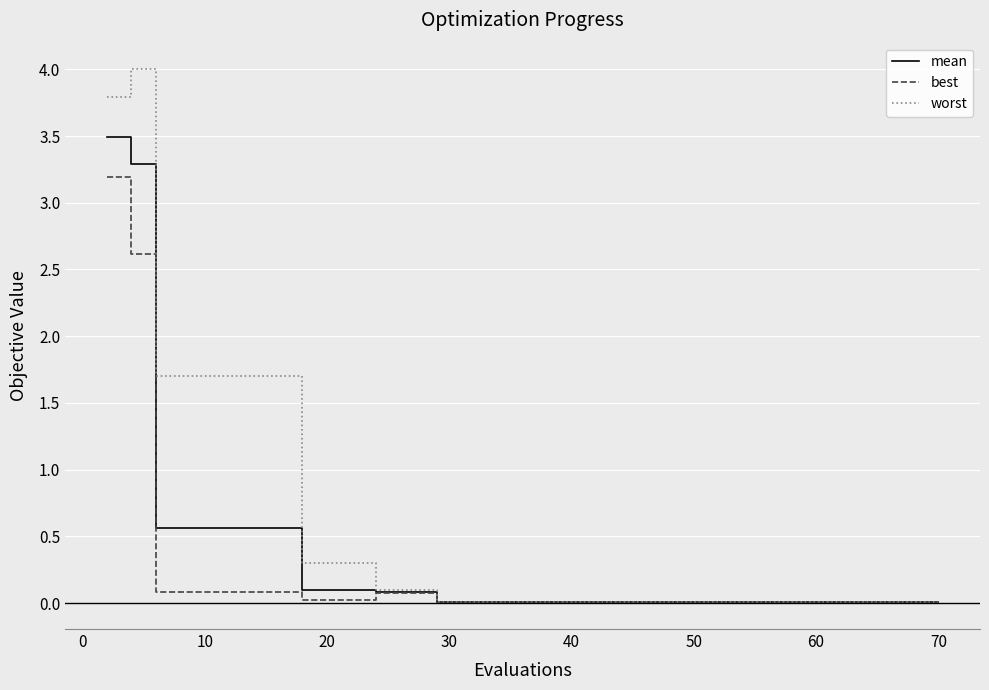

Where is mean nearest to the value 1?

10